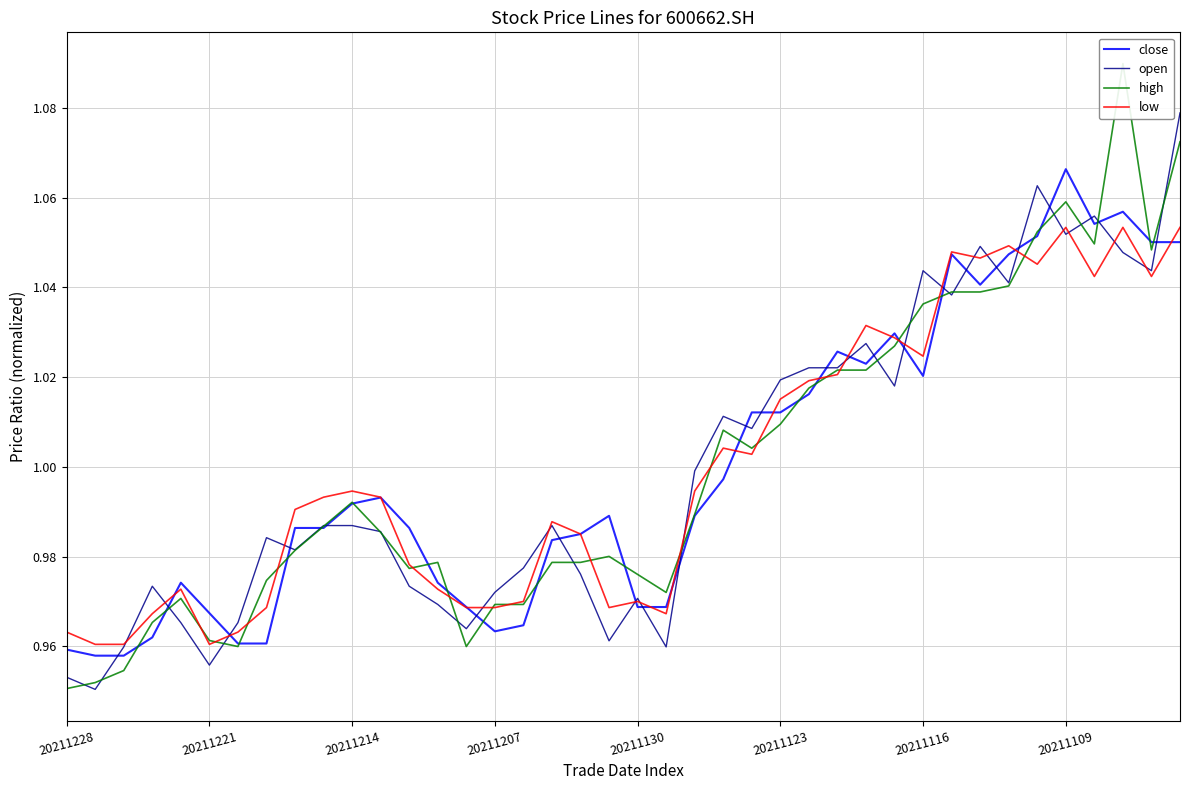

In high, how many points are higher than both neighbors (excluding endpoints)?

7